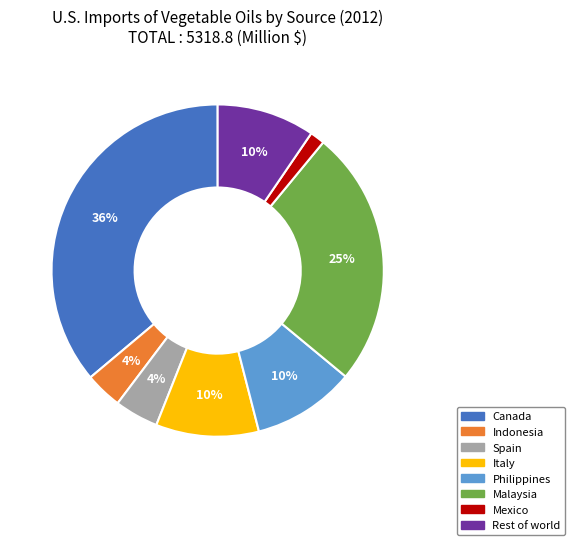

Between Mexico and Philippines, which is larger?

Philippines